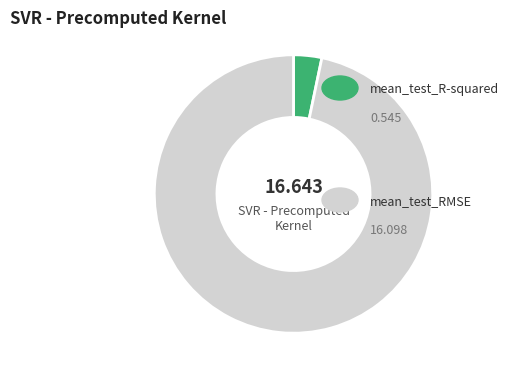

Is there a majority slice in this chart?

Yes